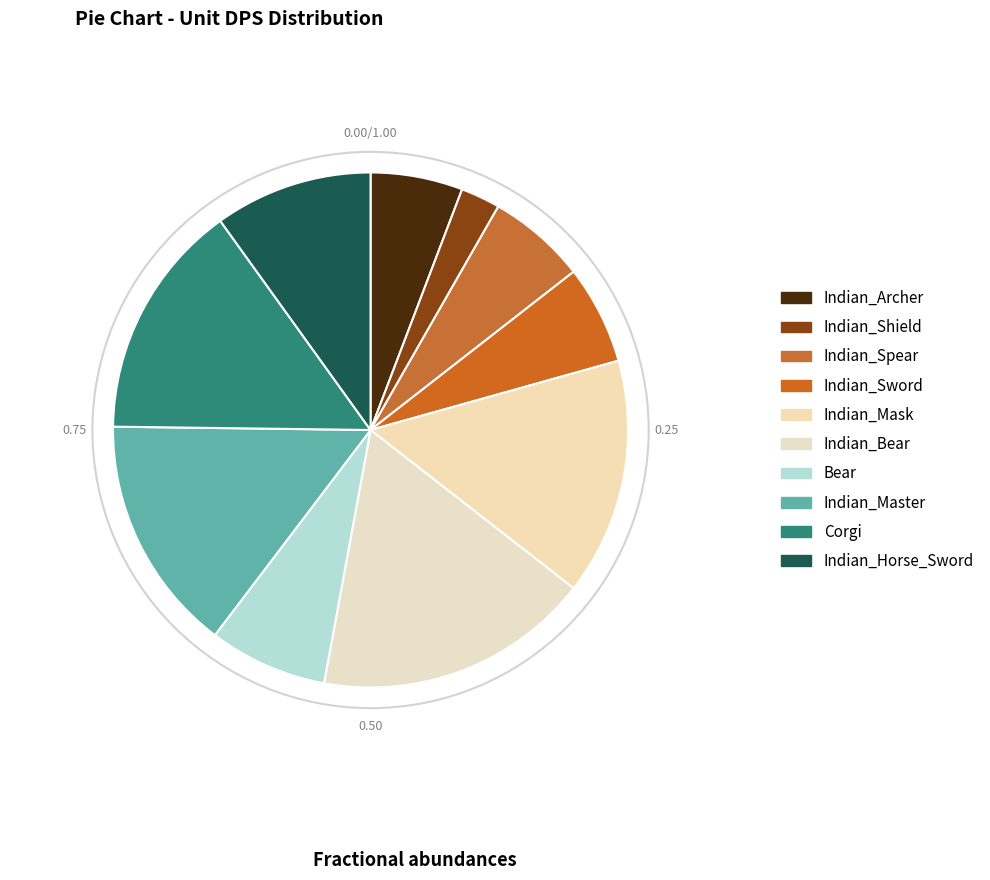

Count the number of slices in the pie.

10